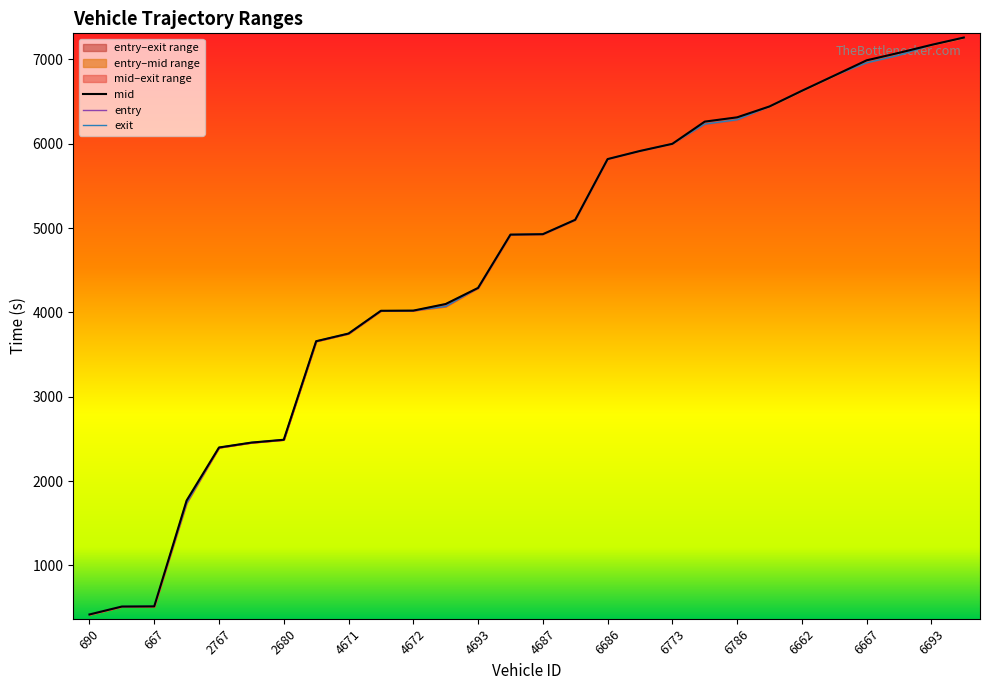

What are all the series names shown in the legend?

mid, entry, exit